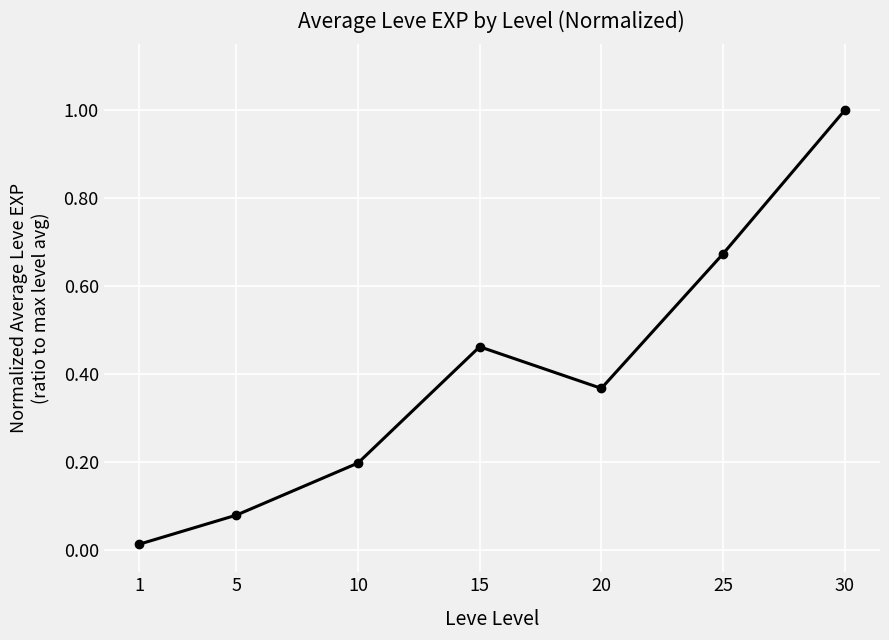

What is the maximum value shown in the chart?

1.0